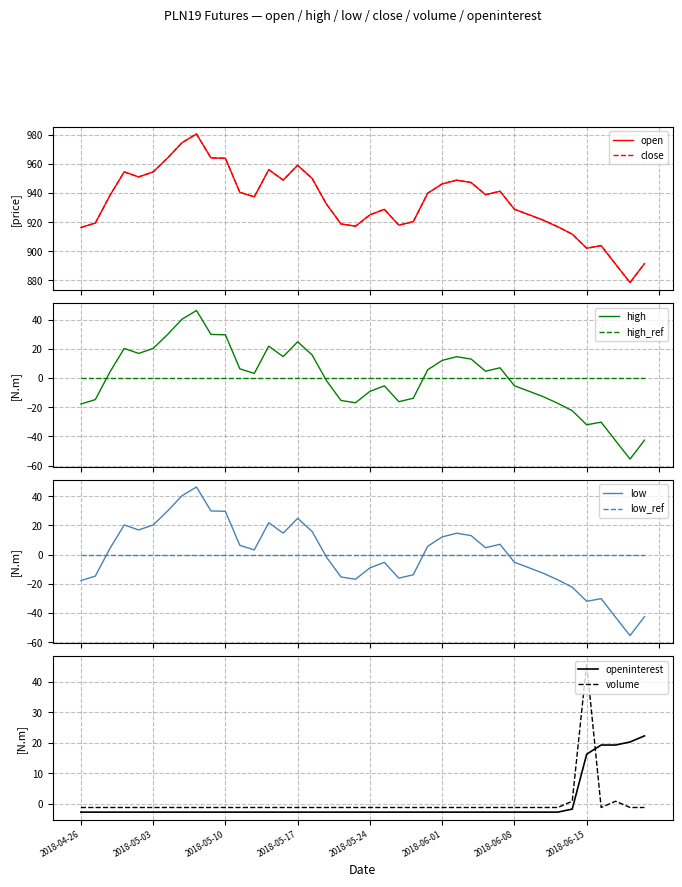

What is the maximum value for volume?

45.9